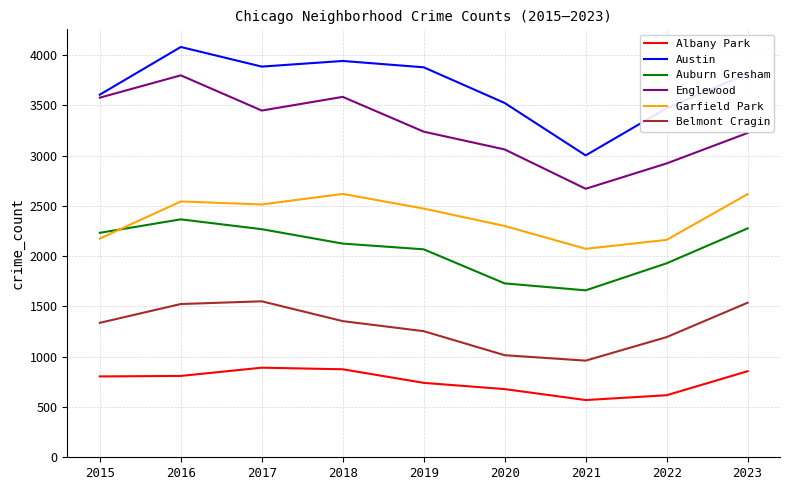

At 2022, list the series in order from largest to smallest.

Austin, Englewood, Garfield Park, Auburn Gresham, Belmont Cragin, Albany Park